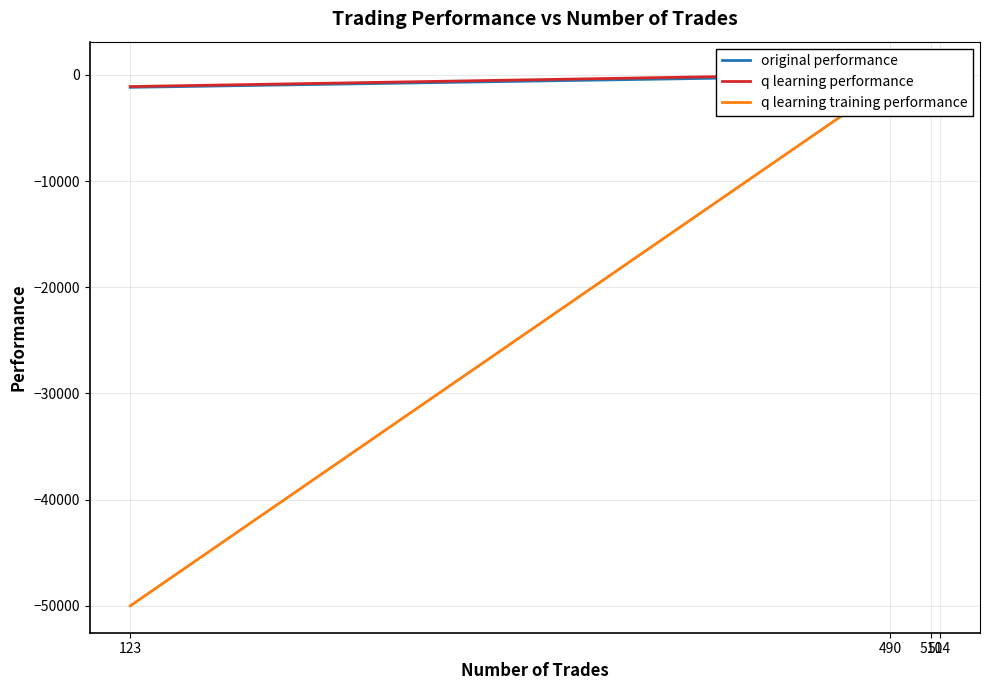

True or false: q learning performance has more than 2 points higher than both neighbors.

False